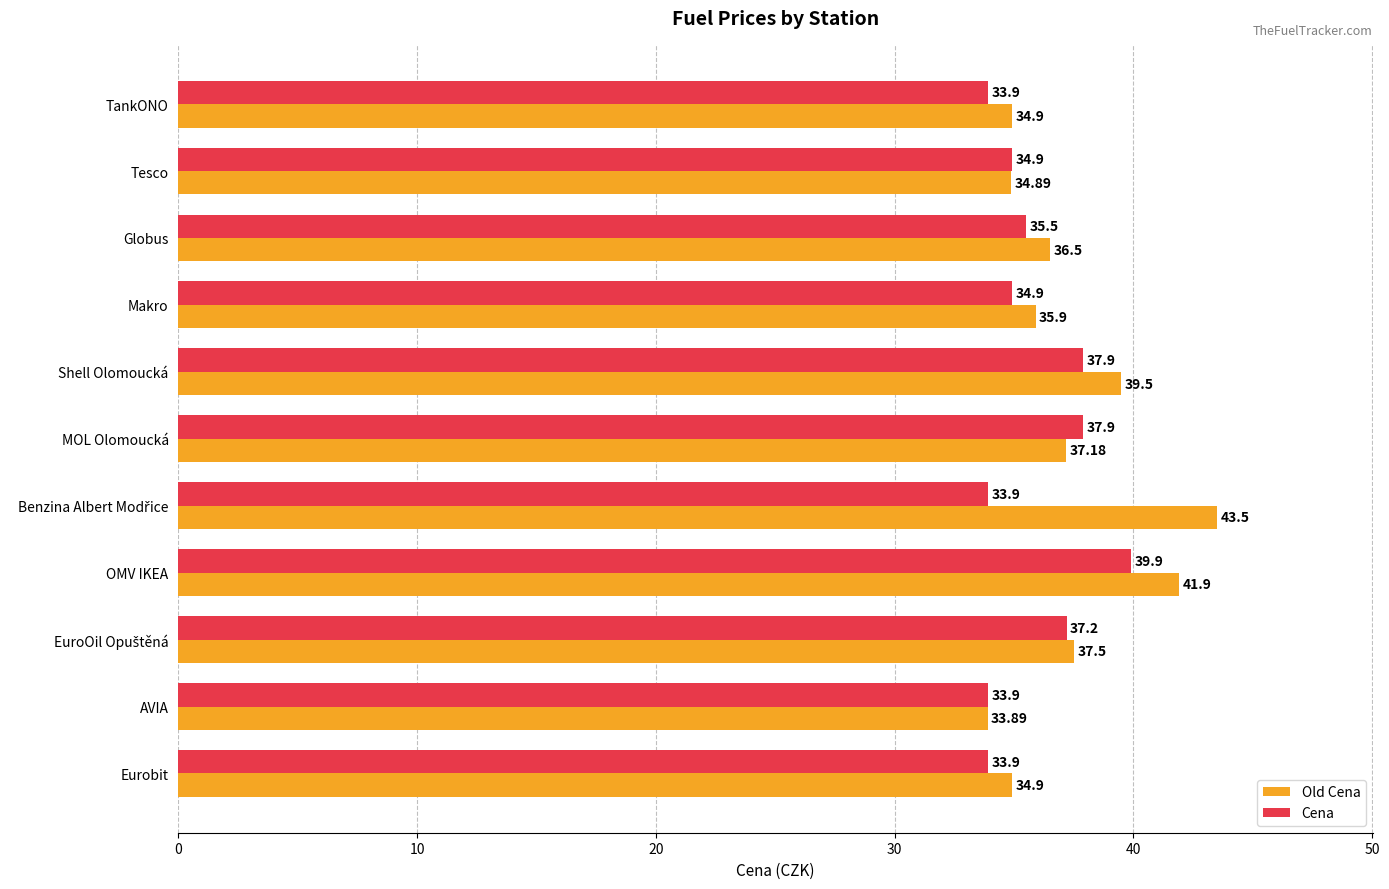

What is the total value across all series at Shell Olomoucká?

77.4